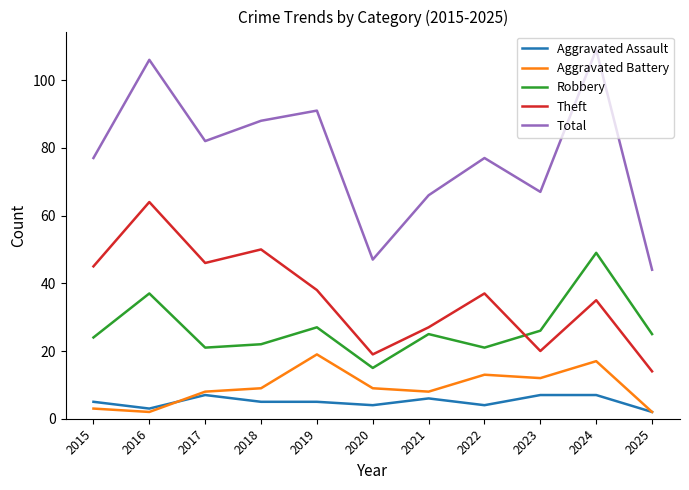

Reading left to right, list all the values displayed in this chart.

Aggravated Assault: 2015=5	2016=3	2017=7	2018=5	2019=5	2020=4	2021=6	2022=4	2023=7	2024=7	2025=2
Aggravated Battery: 2015=3	2016=2	2017=8	2018=9	2019=19	2020=9	2021=8	2022=13	2023=12	2024=17	2025=2
Robbery: 2015=24	2016=37	2017=21	2018=22	2019=27	2020=15	2021=25	2022=21	2023=26	2024=49	2025=25
Theft: 2015=45	2016=64	2017=46	2018=50	2019=38	2020=19	2021=27	2022=37	2023=20	2024=35	2025=14
Total: 2015=77	2016=106	2017=82	2018=88	2019=91	2020=47	2021=66	2022=77	2023=67	2024=109	2025=44